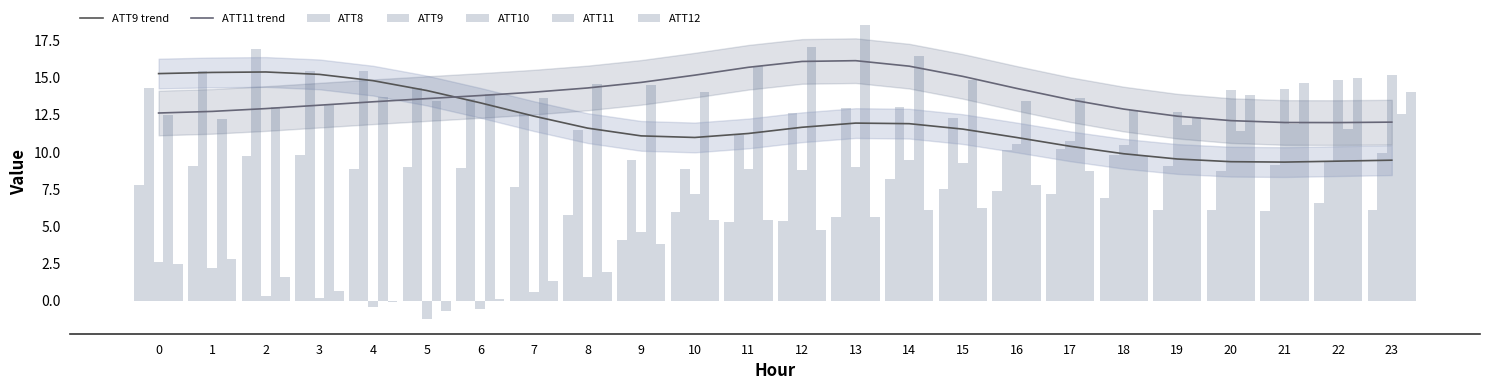

At which label does ATT11 reach its peak?

13